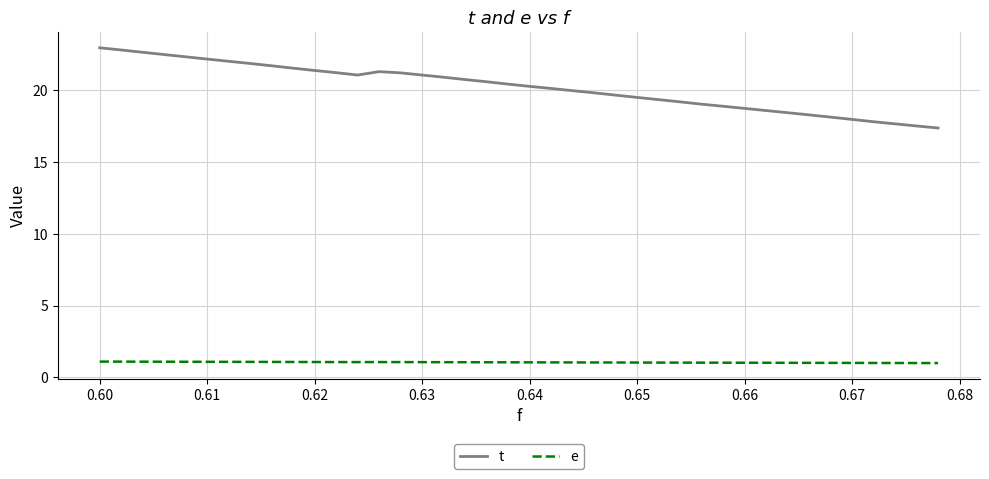

Which series has the largest range (max minus min)?

t